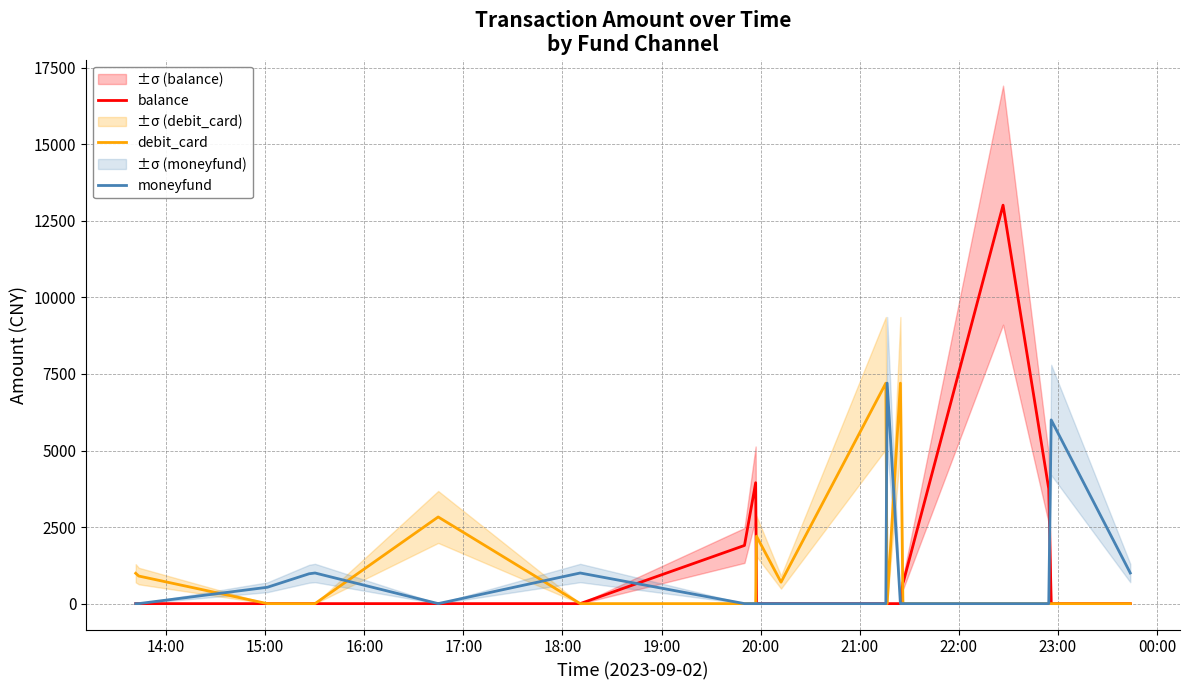

How many times do balance and moneyfund cross each other?

2